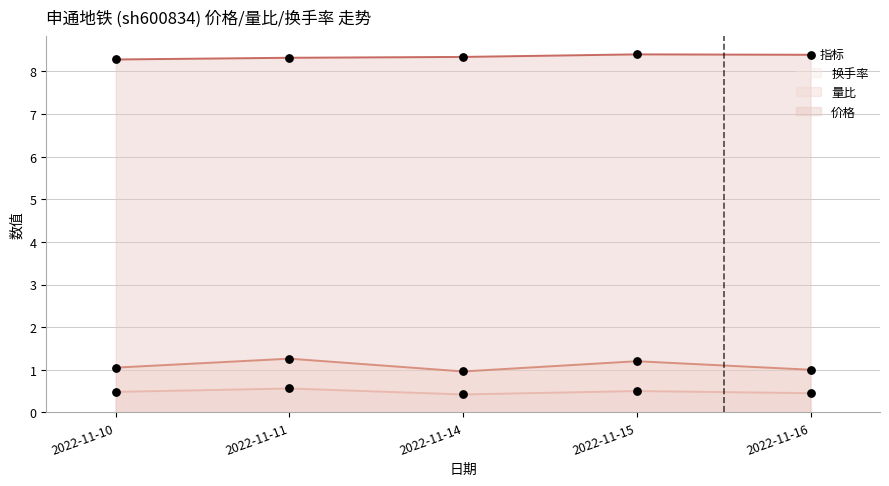

What are all the series names shown in the legend?

换手率, 量比, 价格